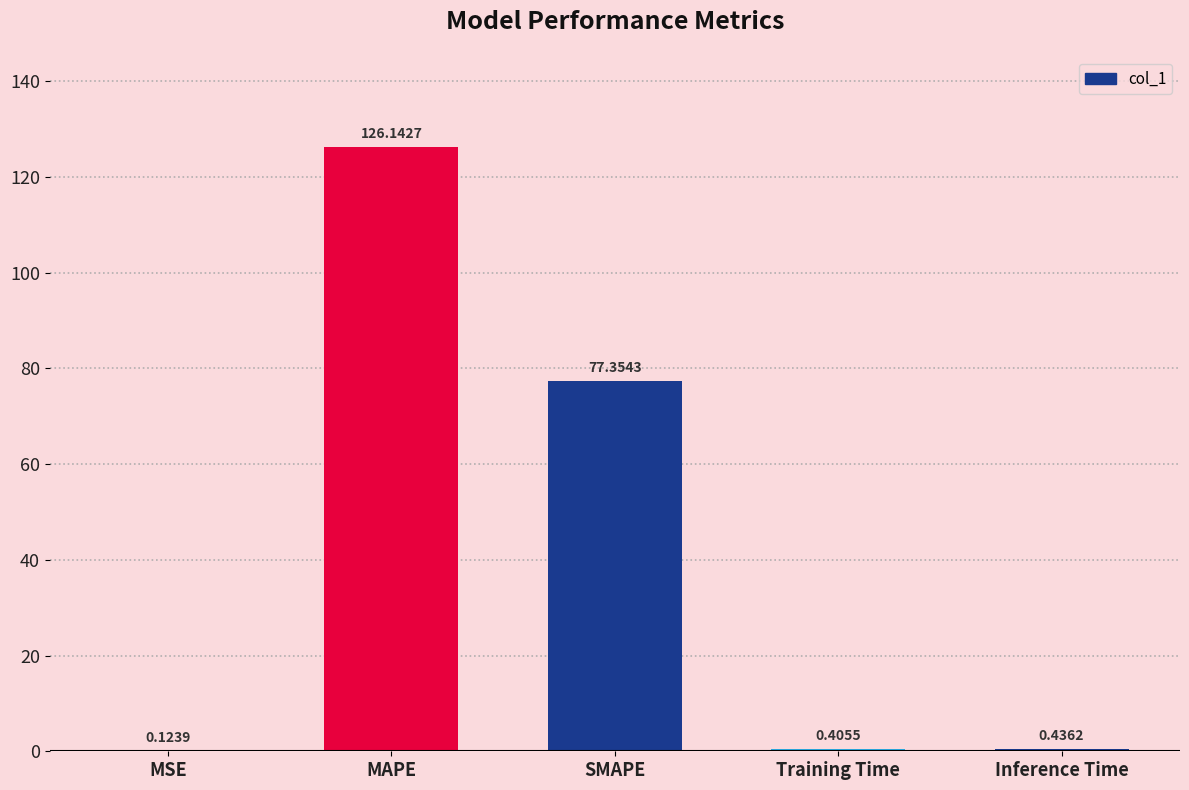

What is the sum of the values at MAPE and Training Time?

126.5